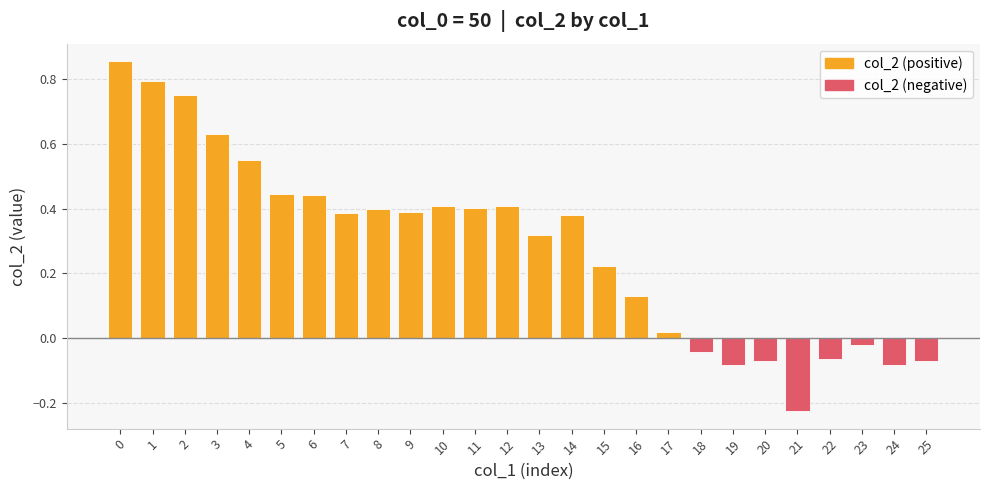

How many bars are there in total?

26